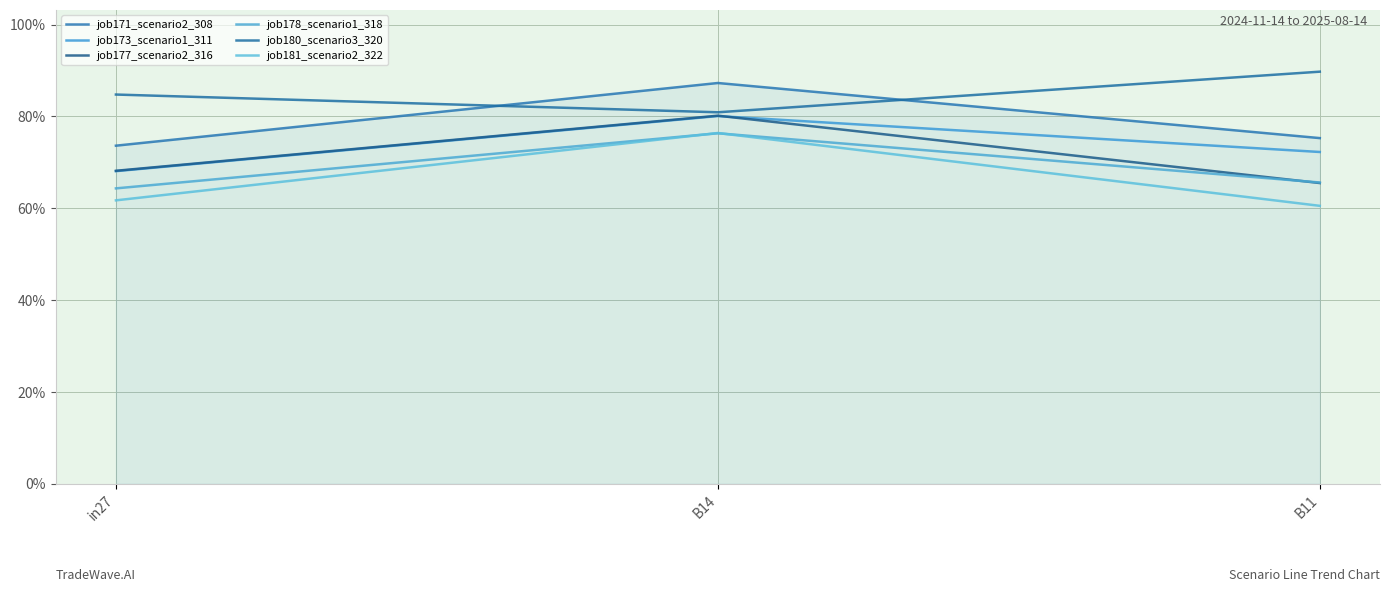

What is the label of the 1st point from the left?

in27